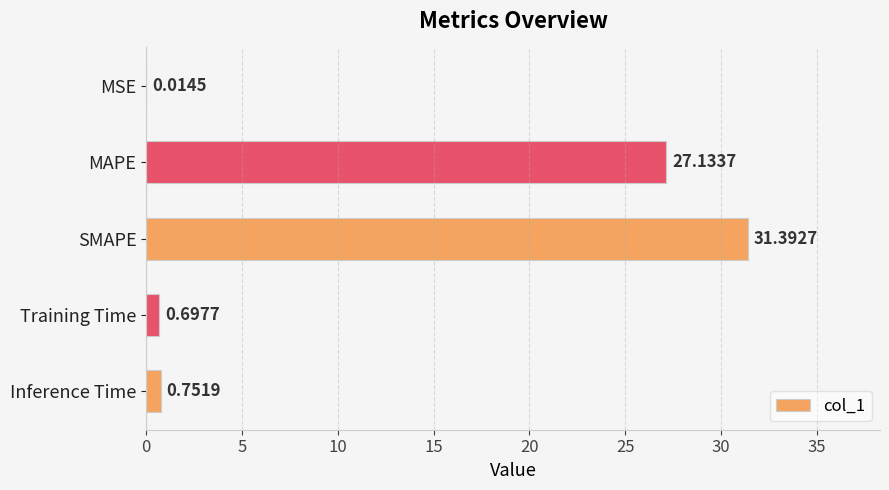

How many data points does each series have?

5